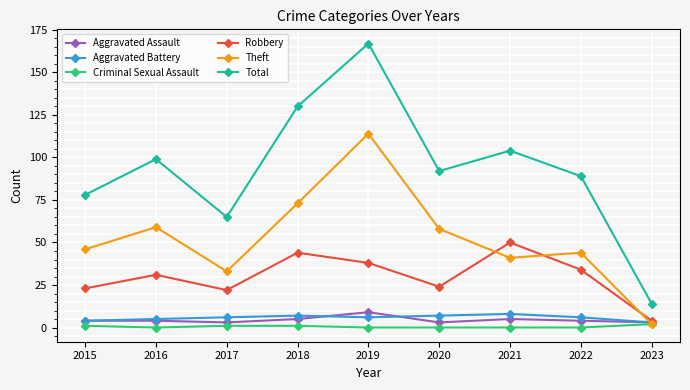

How many data points does each series have?

9